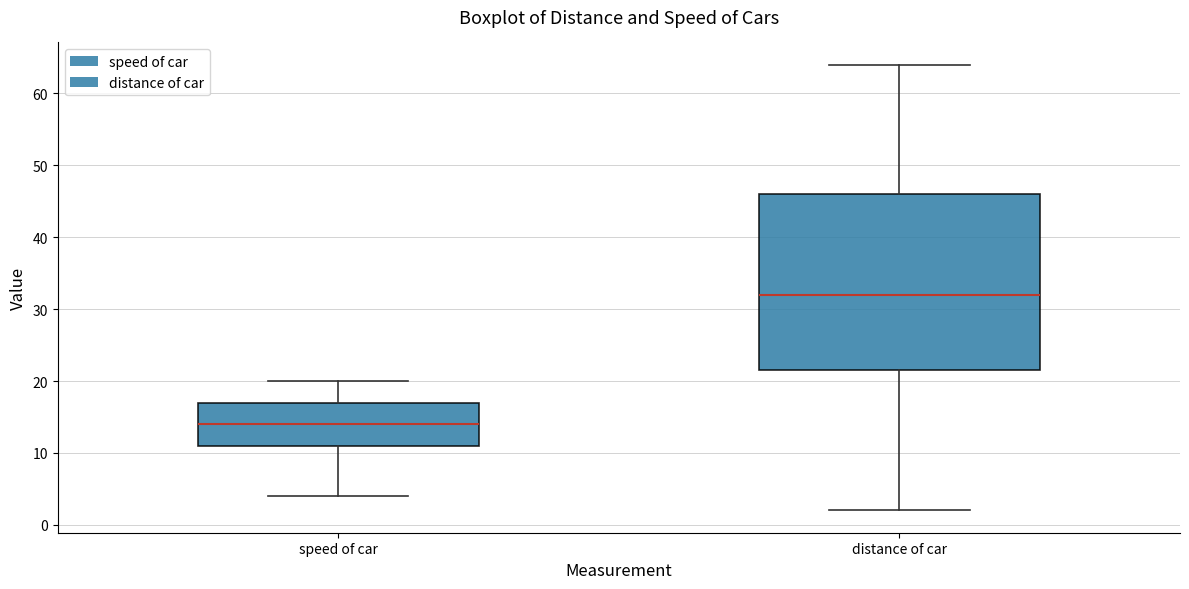

Comparing the boxes themselves (not the whiskers), which one is the tallest?

distance of car